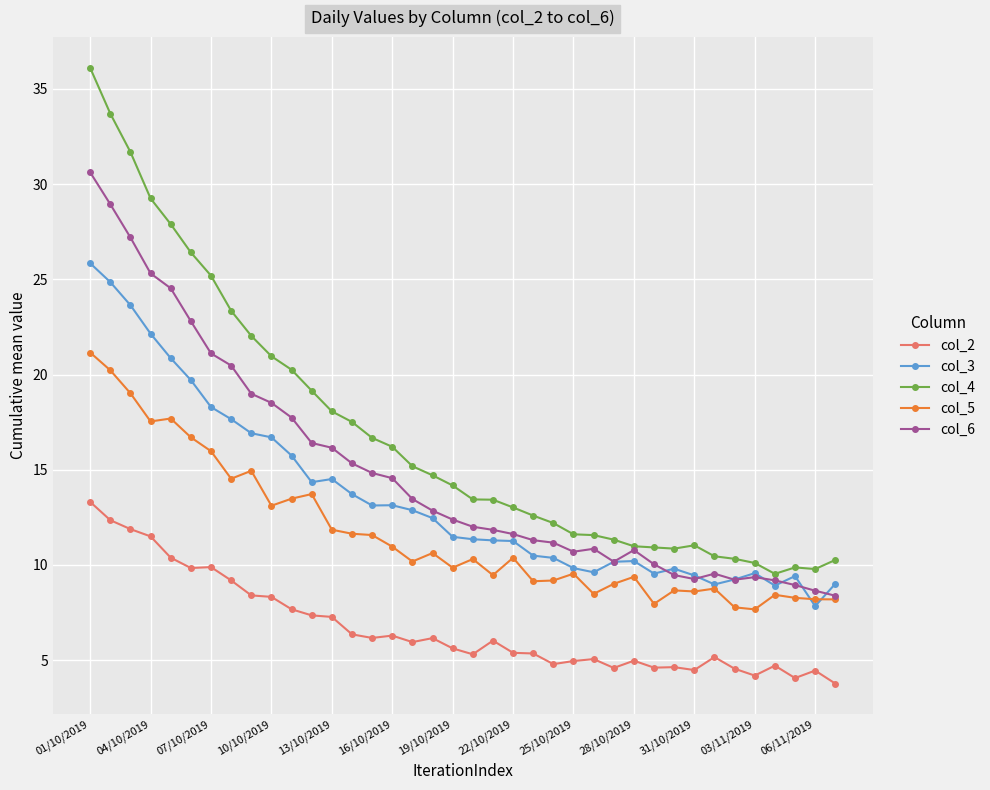

What are all the series names shown in the legend?

col_2, col_3, col_4, col_5, col_6